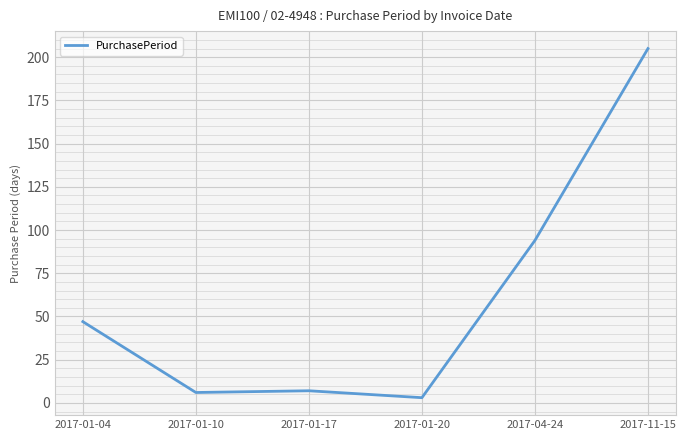

What is the change in value from 2017-01-20 to 2017-04-24?

+91